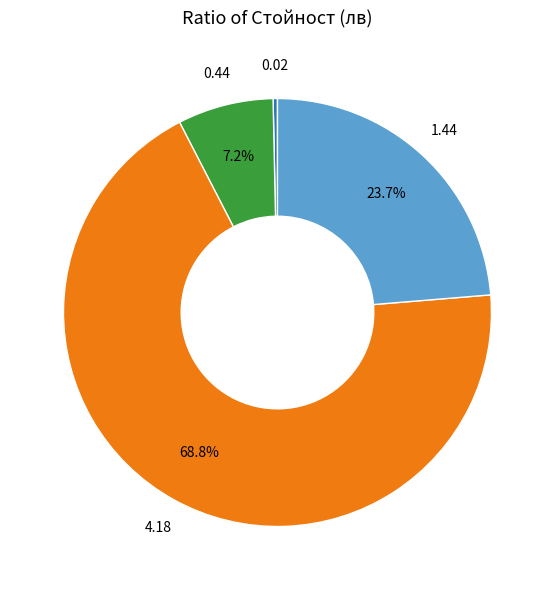

Is there a majority slice in this chart?

Yes